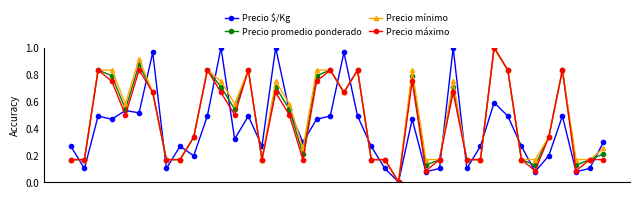

Which series has the largest total across all categories?

Precio mínimo